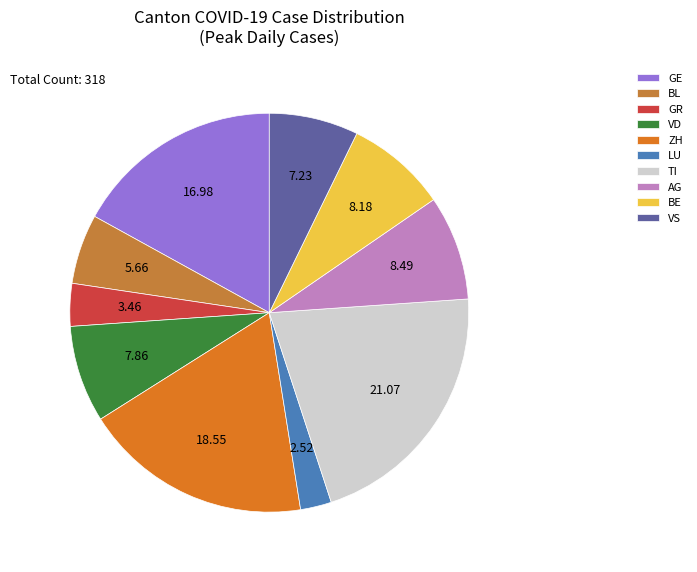

Does any single category account for the majority?

No